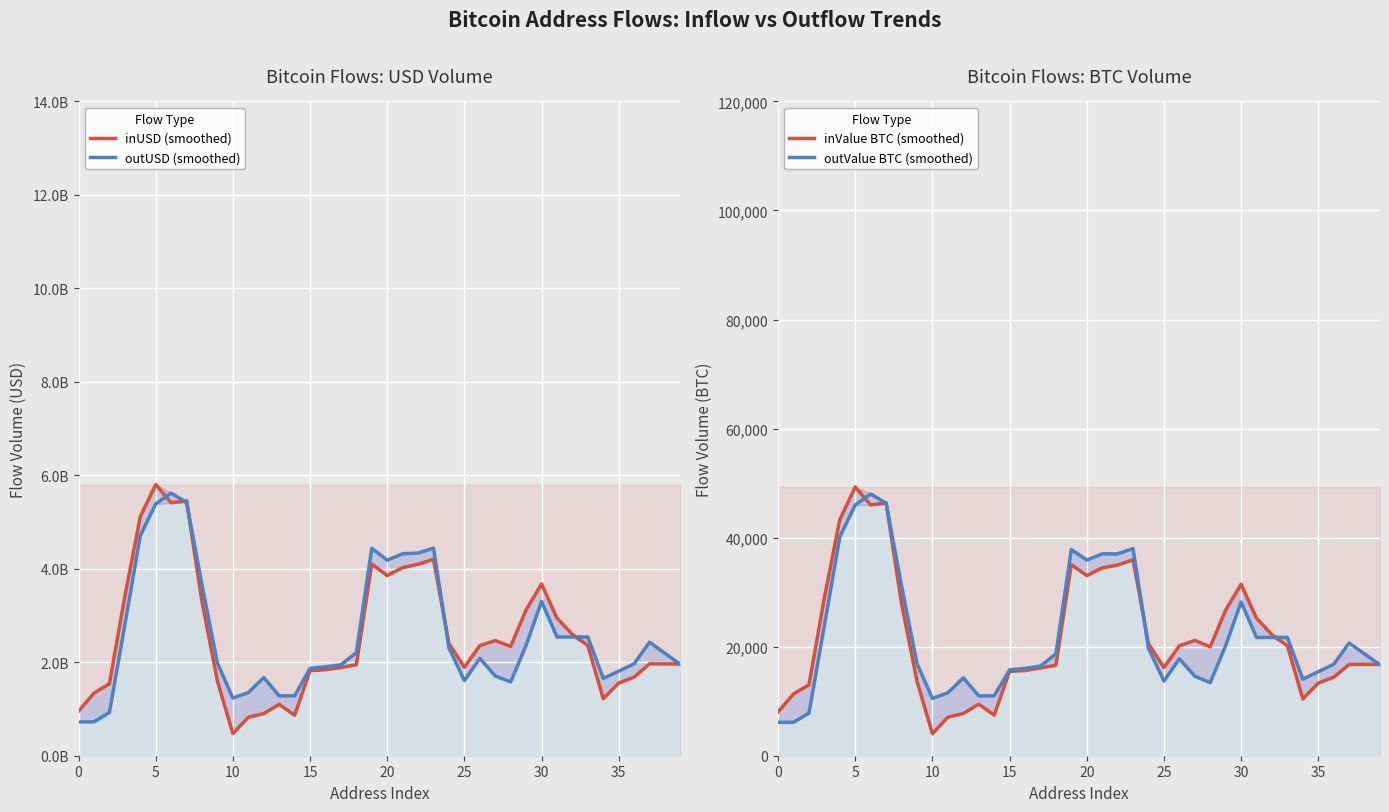

What is the label of the 25th point from the left?

24